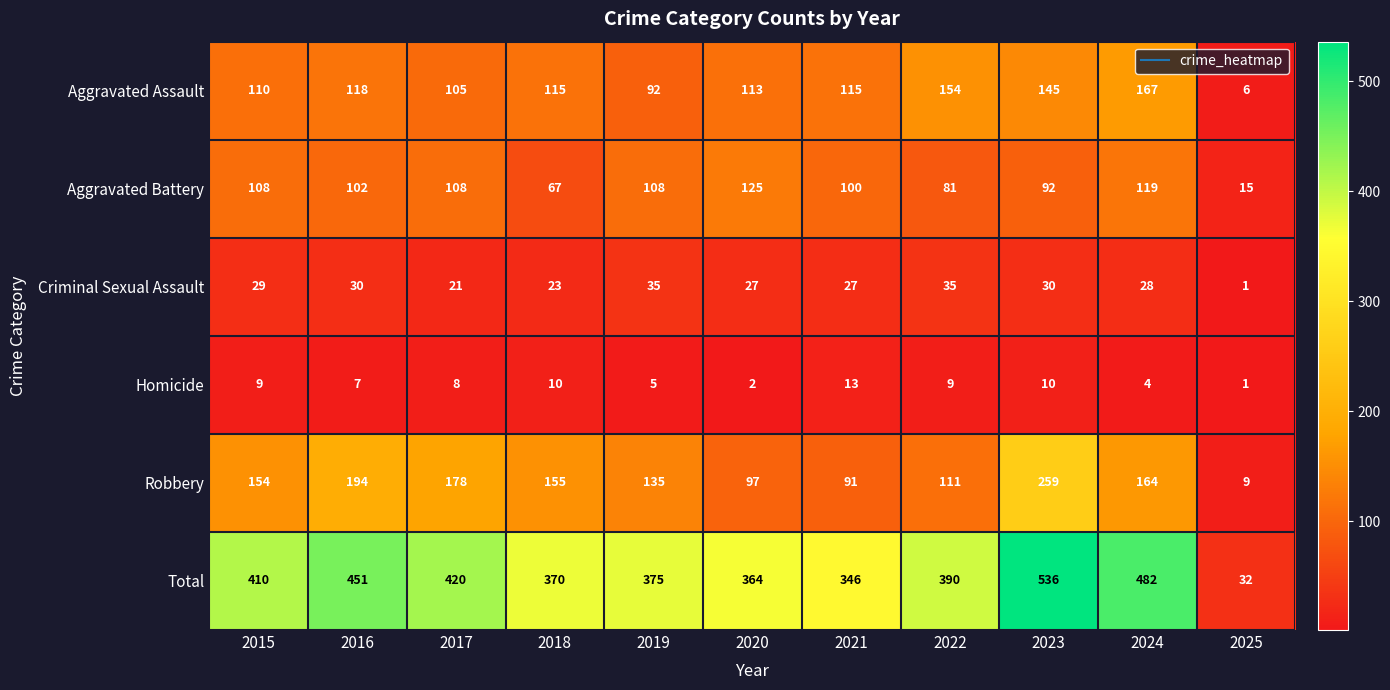

What is the greatest value displayed?

536